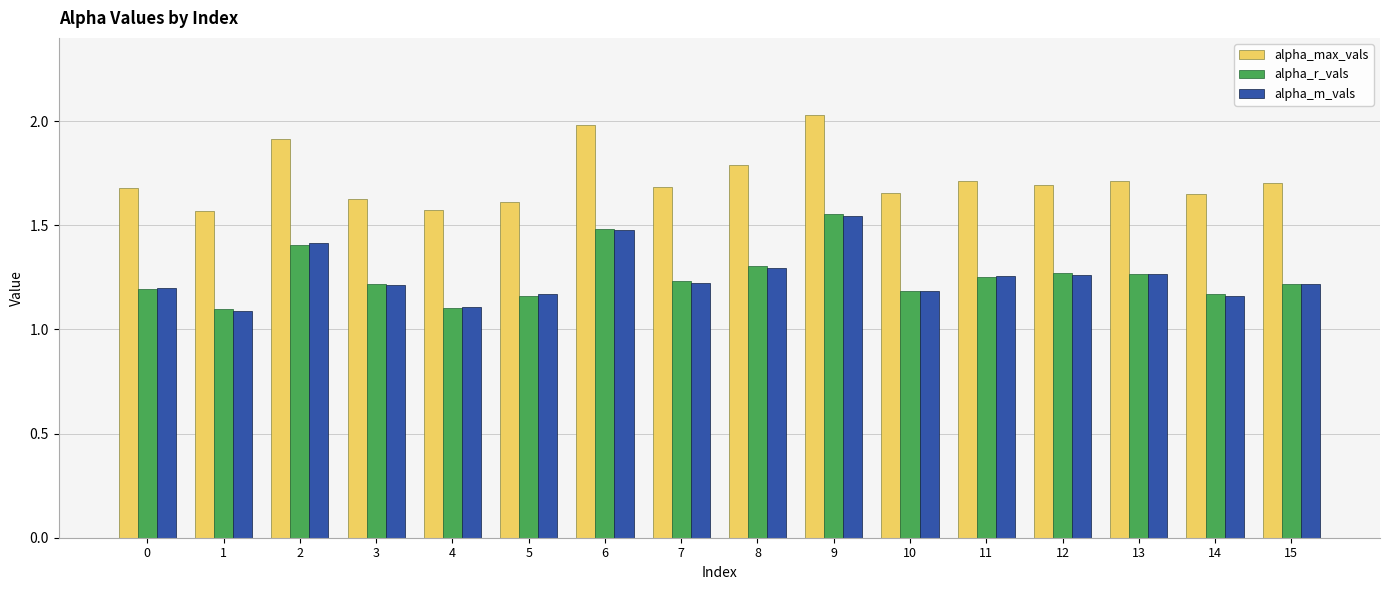

What is the difference between the second highest and second lowest values in the alpha_m_vals series?

0.4